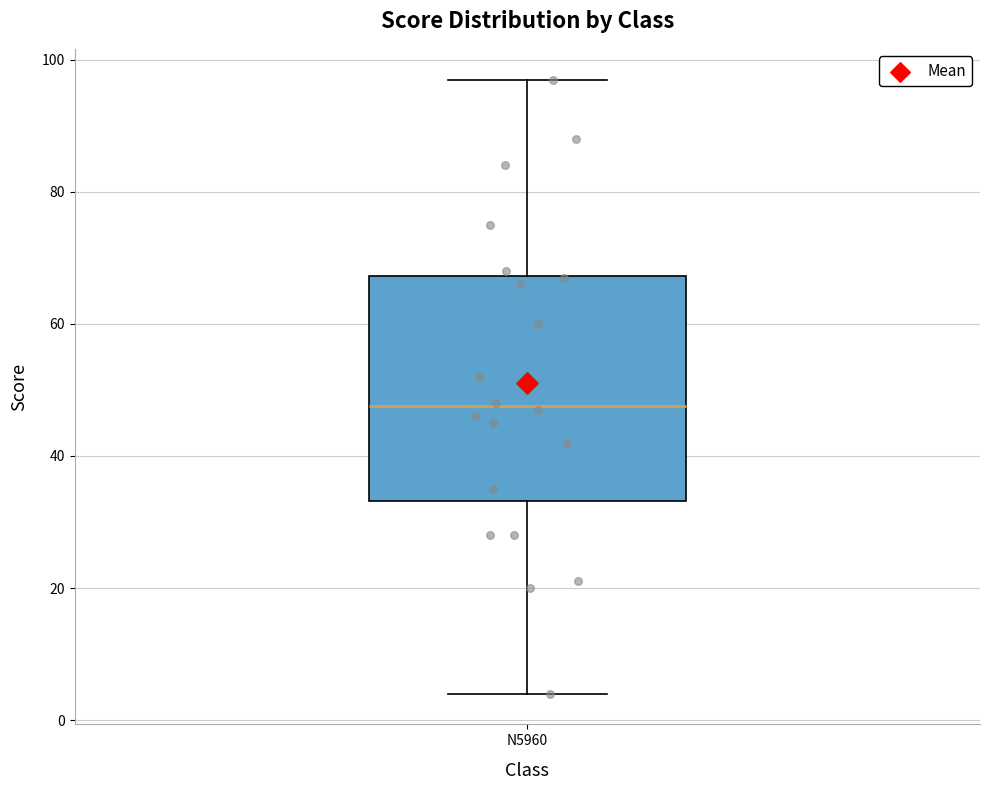

Transcribe this box plot: give where the median line is, the range the box spans, and where the two whiskers end, as read against the y-axis. The values are not printed on the chart, so give them approximately, as read against the axis.

median 48, box 34 to 68, whiskers 4 to 98